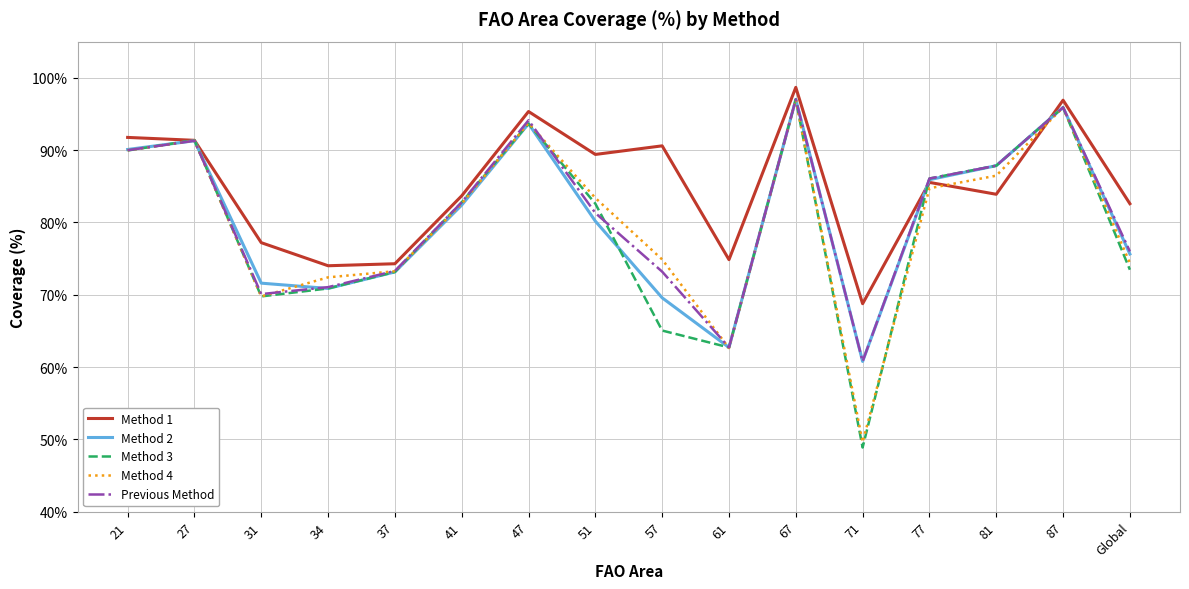

Which series has the largest range (max minus min)?

Method 3